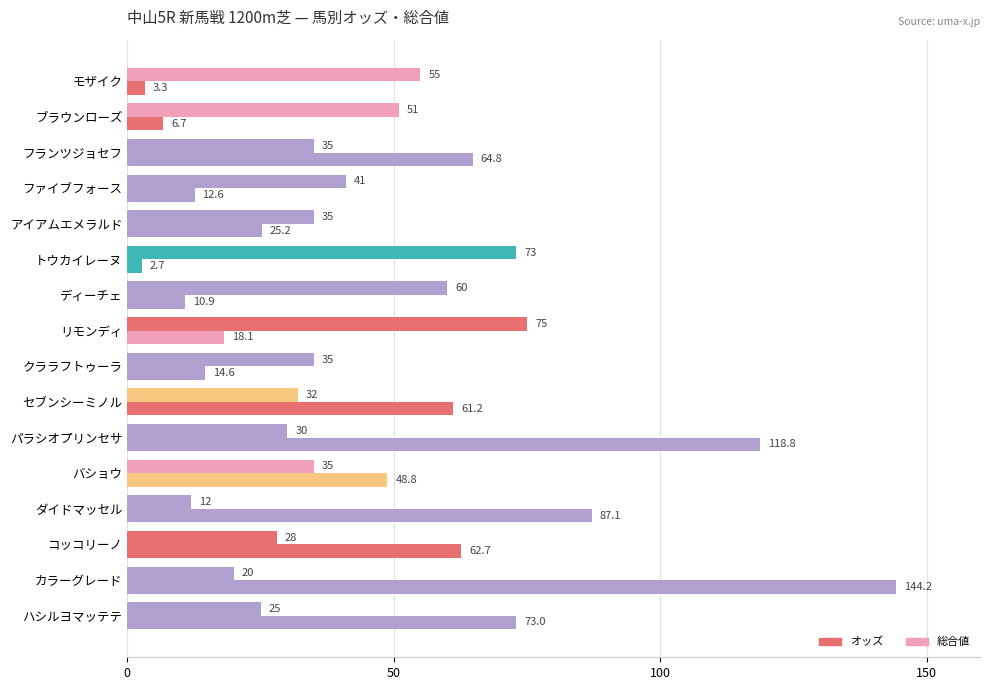

Reading right to left, transcribe all the data shown in this chart.

オッズ: 73.0	144.2	62.7	87.1	48.8	118.8	61.2	14.6	18.1	10.9	2.7	25.2	12.6	64.8	6.7	3.3
総合値: 25.0	20.0	28.0	12.0	35.0	30.0	32.0	35.0	75.0	60.0	73.0	35.0	41.0	35.0	51.0	55.0